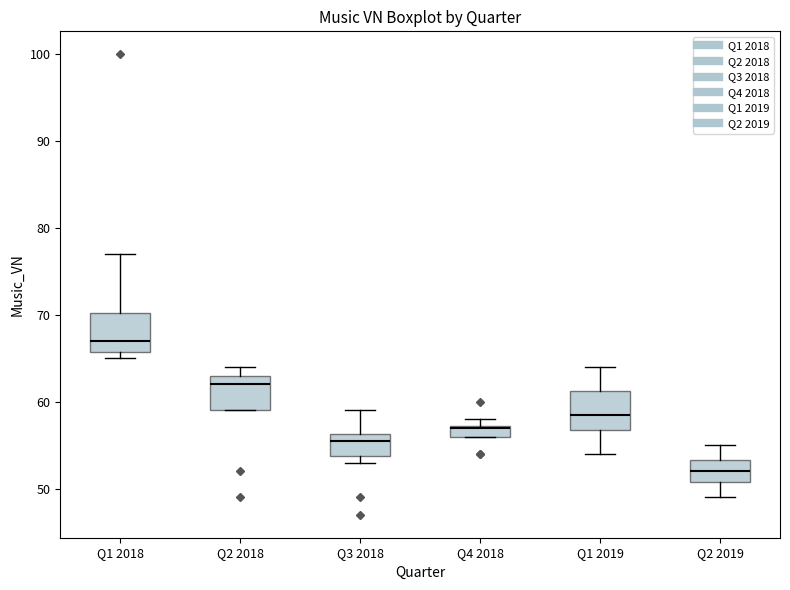

Where is the upper edge of the box for Q4 2018 on the y-axis? The values are not printed on the chart, so give them approximately, as read against the axis.

57